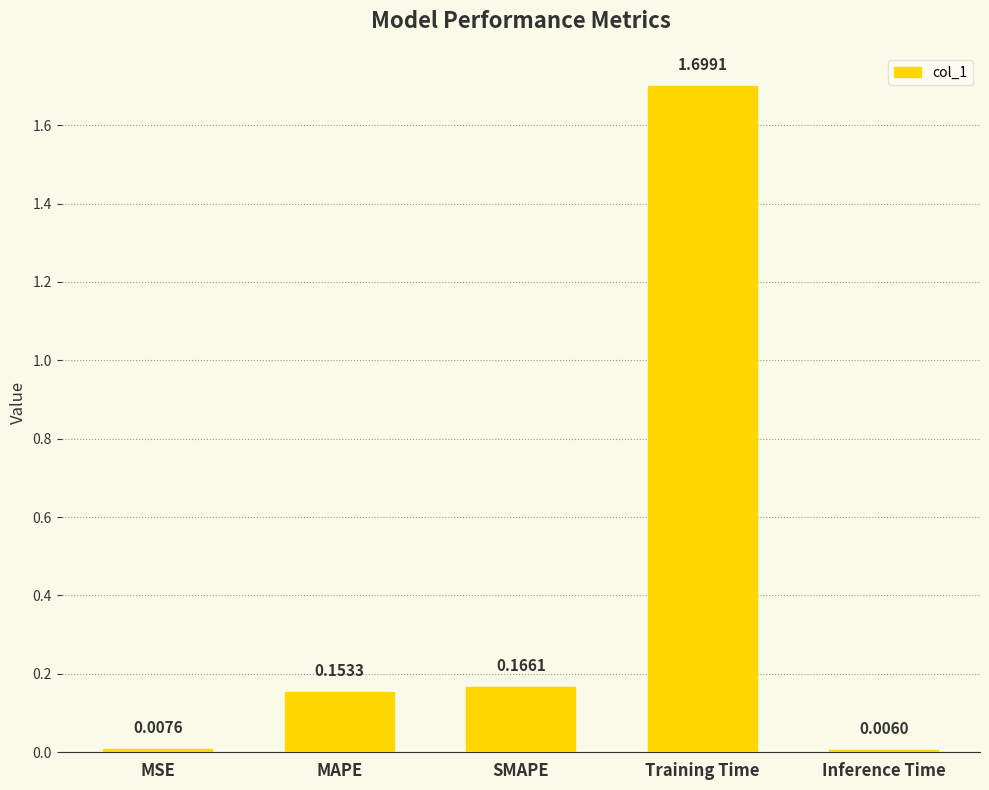

What is the difference between the values at MAPE and Inference Time?

0.1